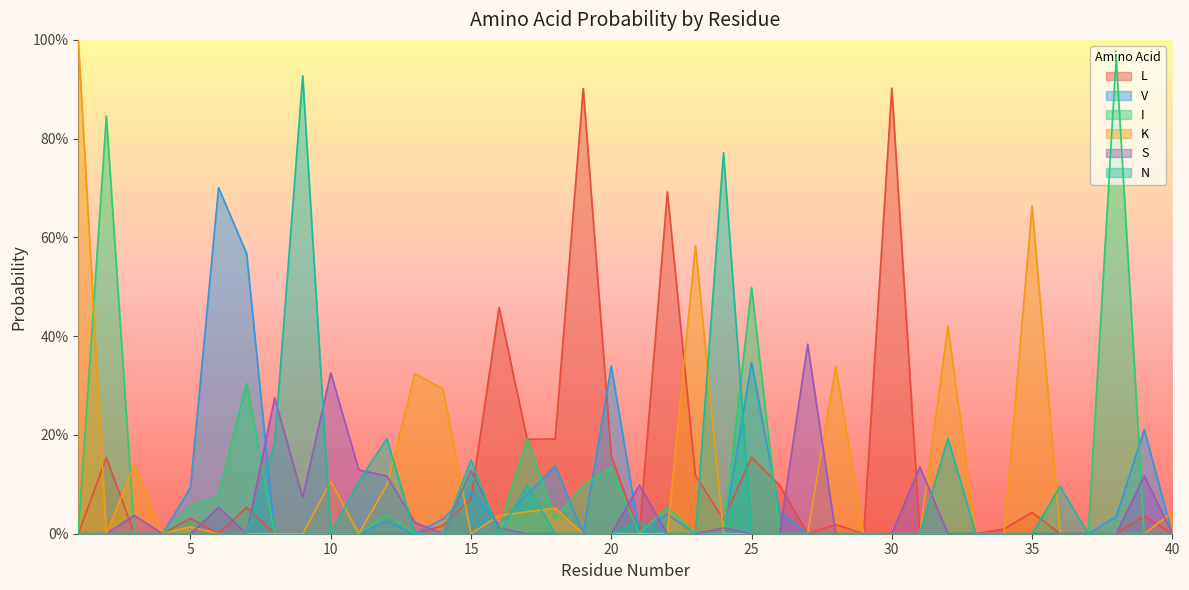

True or false: S has more than 2 points higher than both neighbors.

True